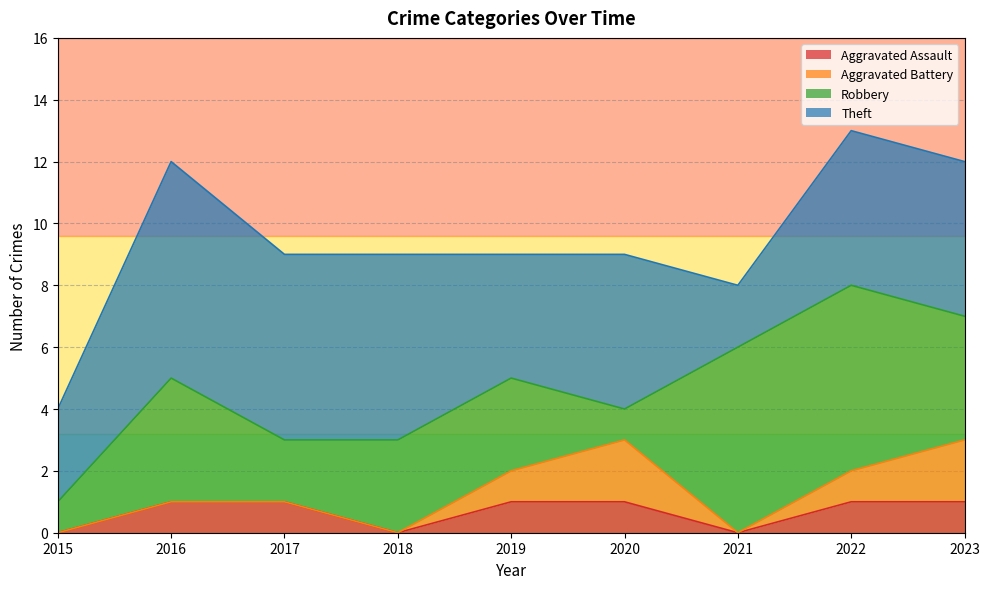

Which category has the lowest value in the Aggravated Battery series?

2015